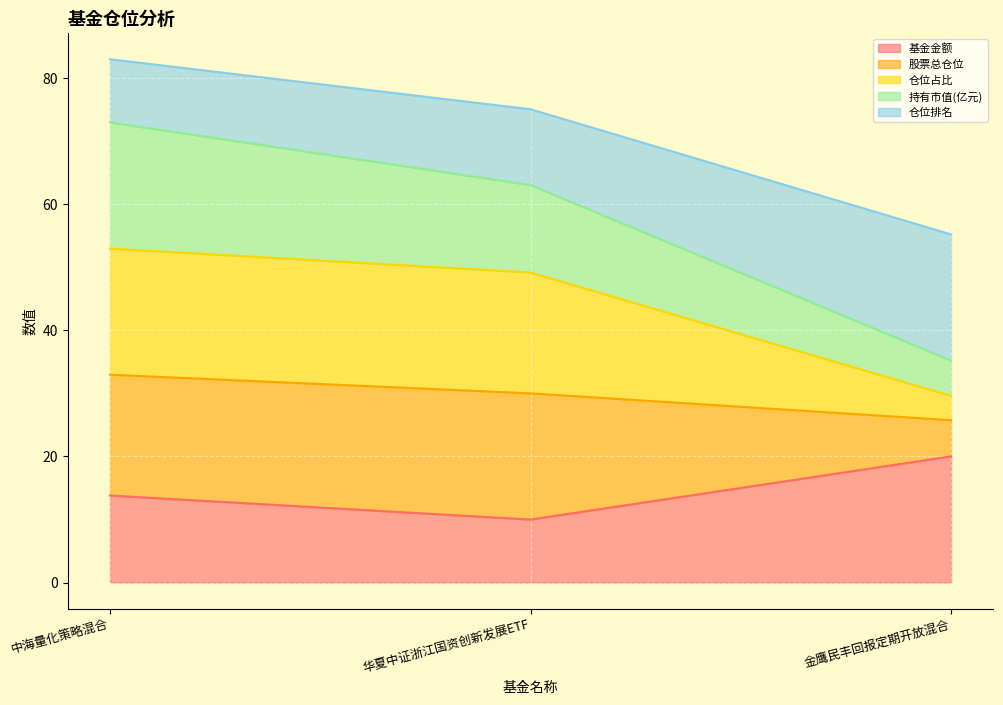

What are all the series names shown in the legend?

基金金额, 股票总仓位, 仓位占比, 持有市值(亿元), 仓位排名